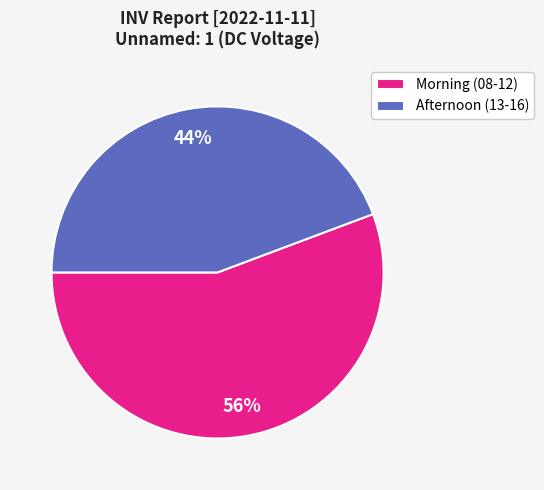

Count the number of slices in the pie.

2